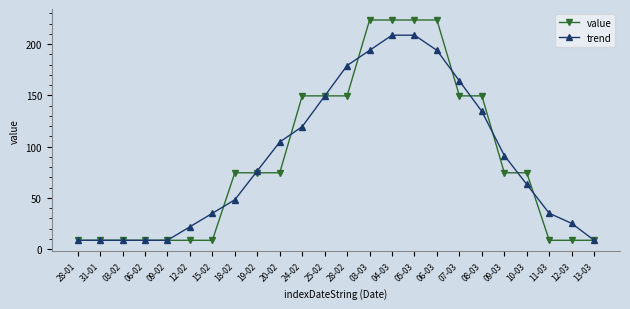

Rank the series at 11-03 from lowest to highest value.

value, trend